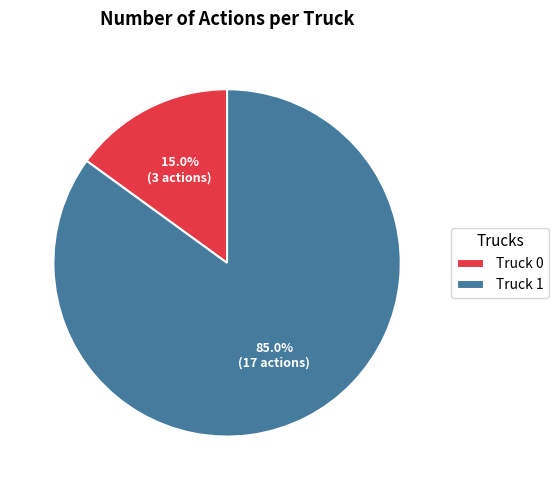

To the nearest percent, what is the average slice percentage?

50%